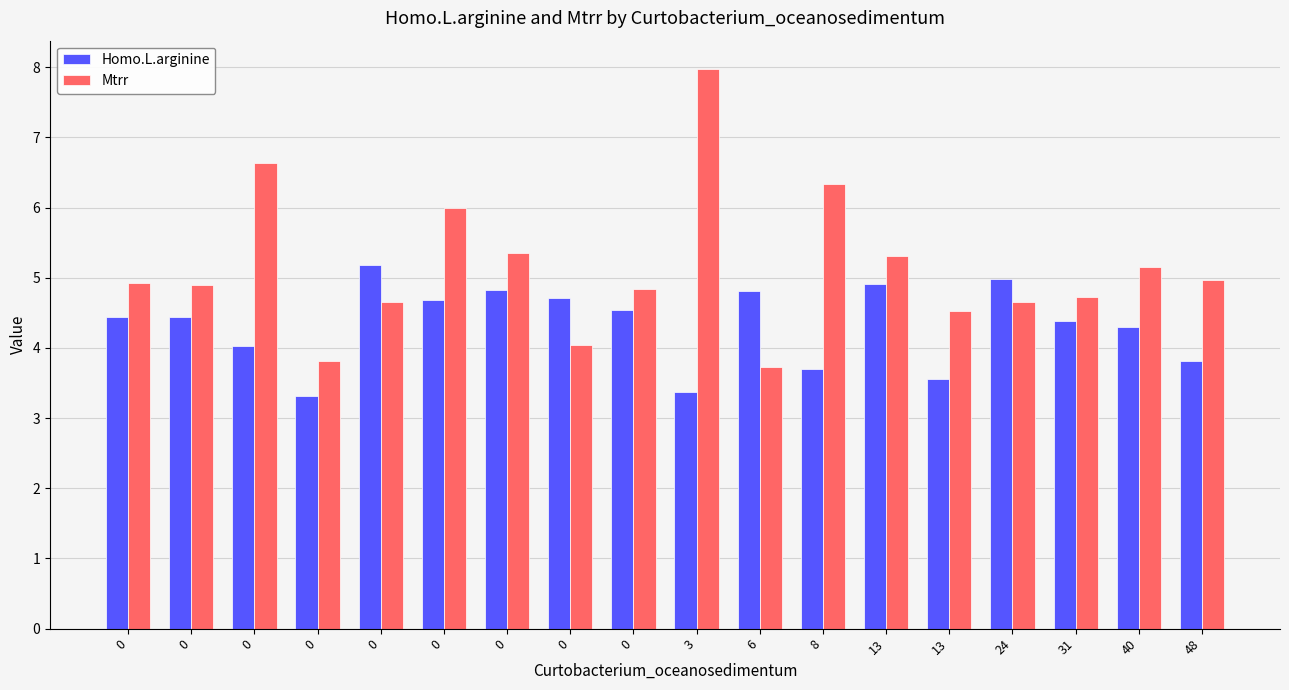

The Homo.L.arginine series shows 6.7 at 48. True or false?

False